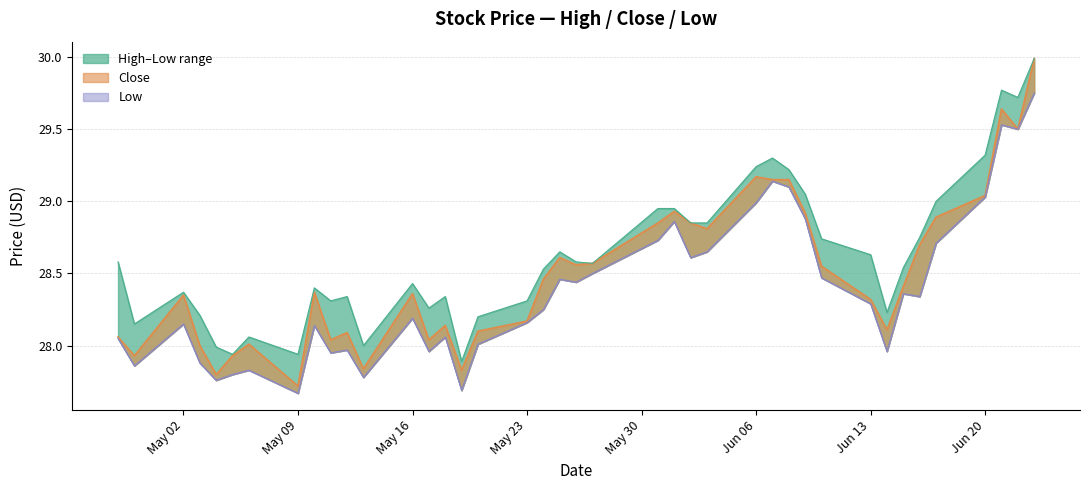

Where is the first local maximum for Low?

May 02